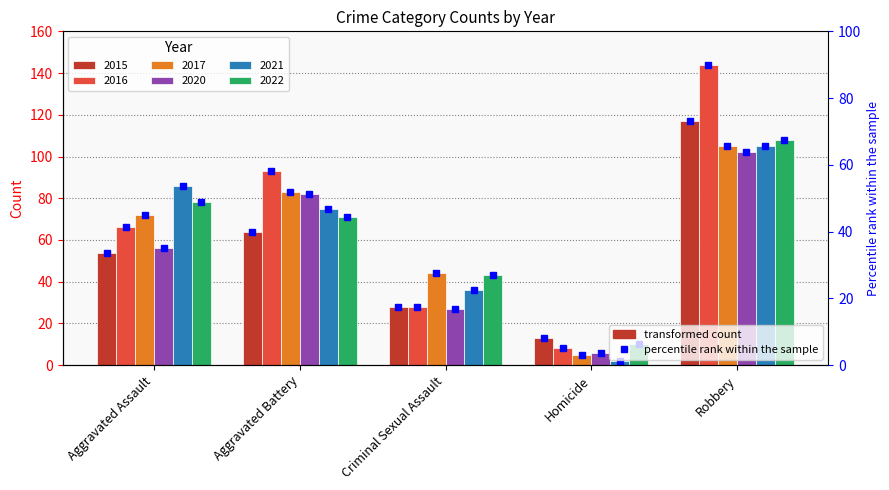

What is the label of the 1st bar from the left?

Aggravated Assault